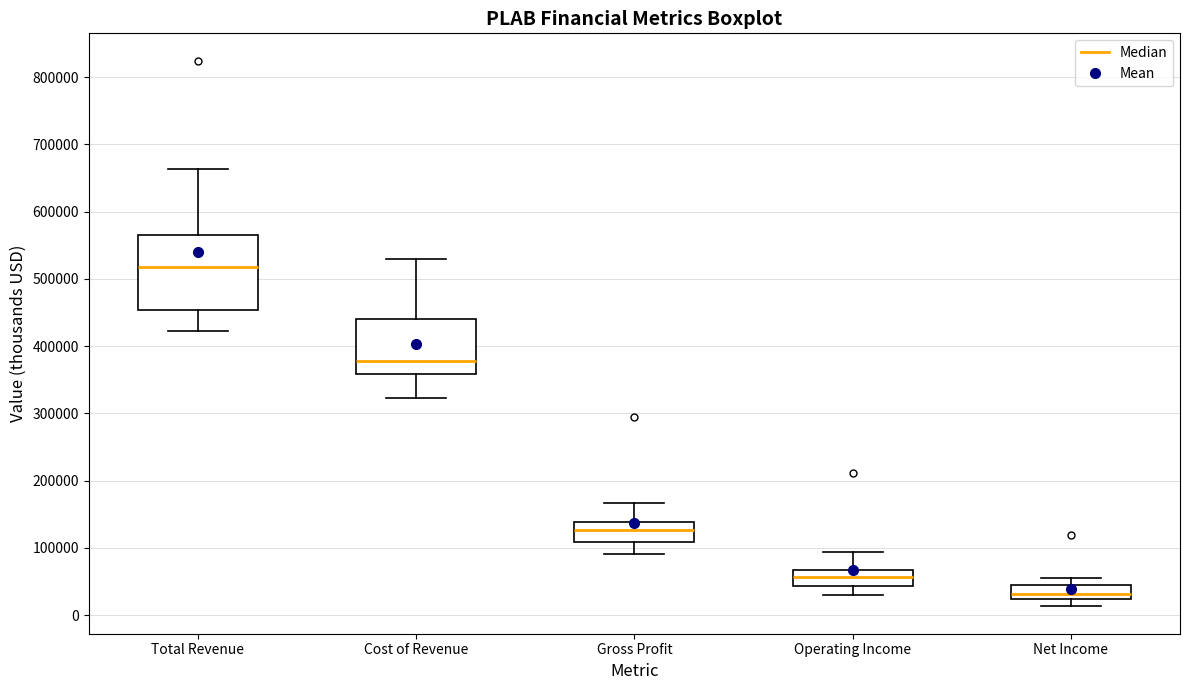

Which box has the lowest median line?

Net Income